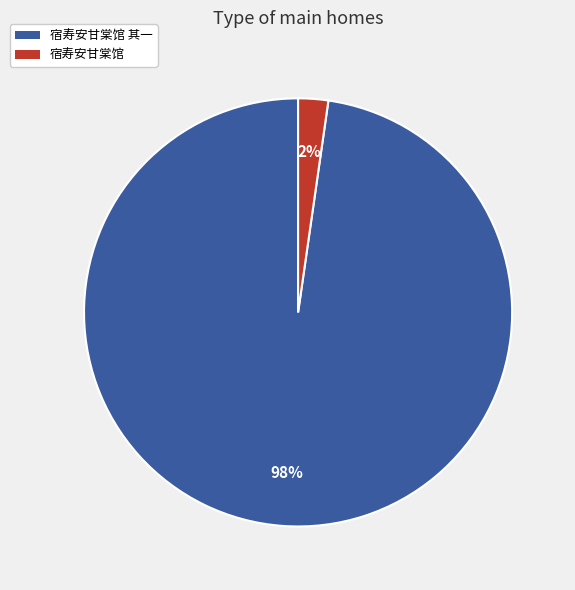

What percentage is the 宿寿安甘棠馆 其一 slice, to the nearest percent?

98%